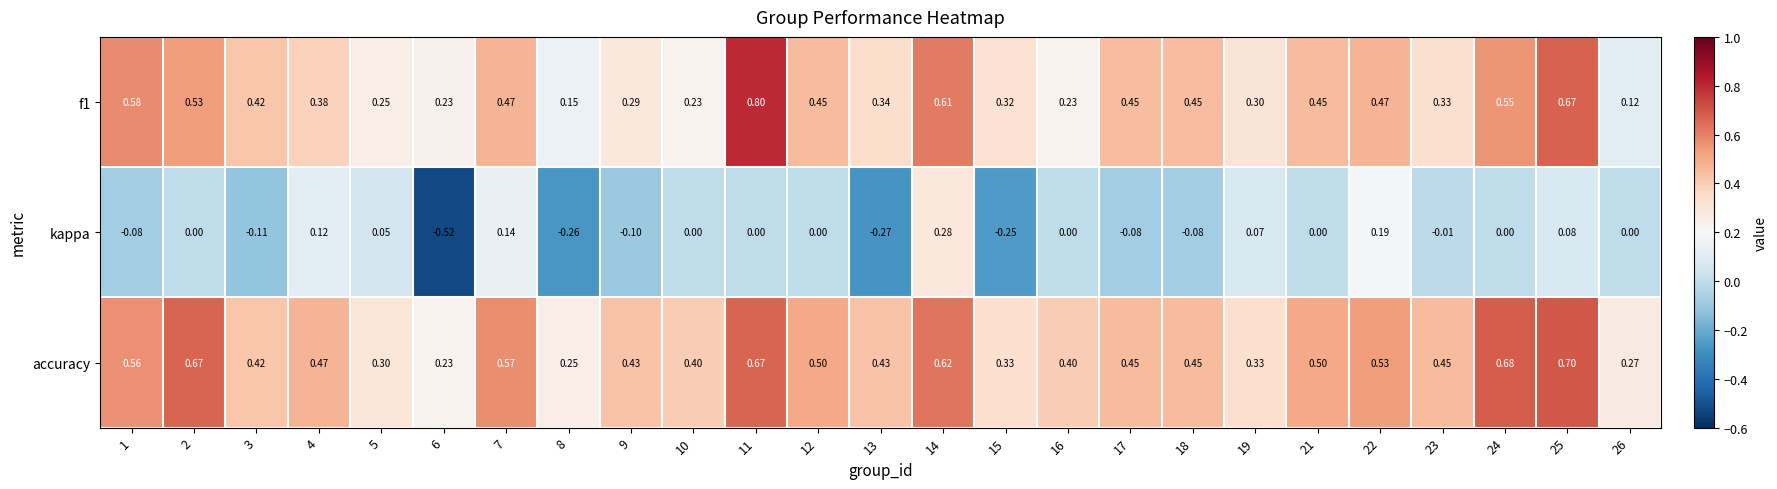

Which series changed the most between 10 and 24?

f1